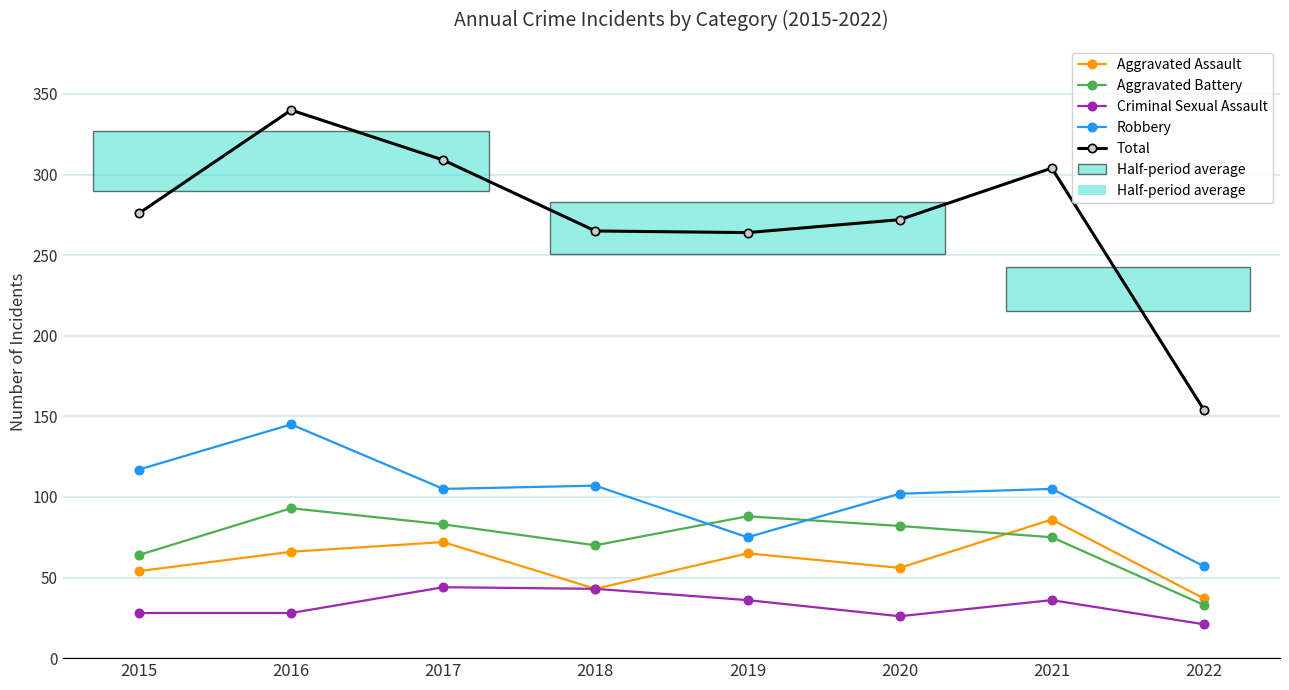

What is the smallest value displayed?

21